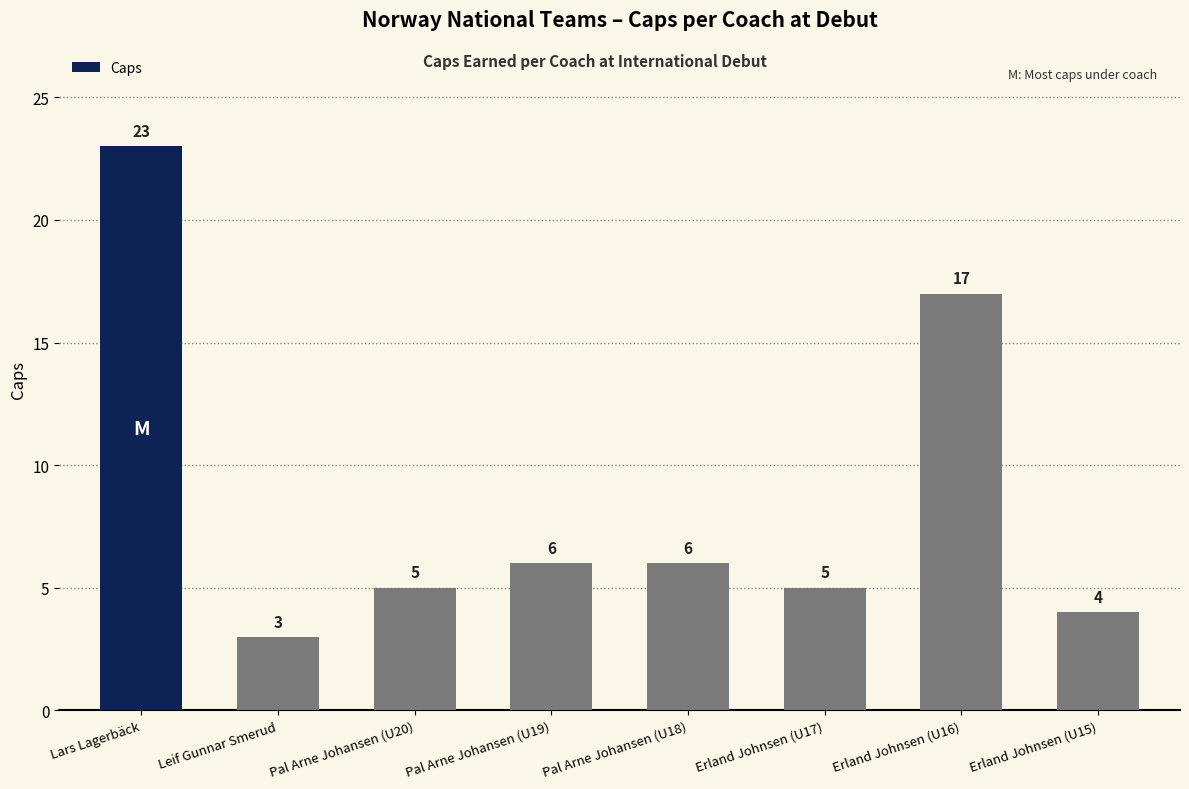

At which label does the data first exceed 6?

Lars Lagerbäck